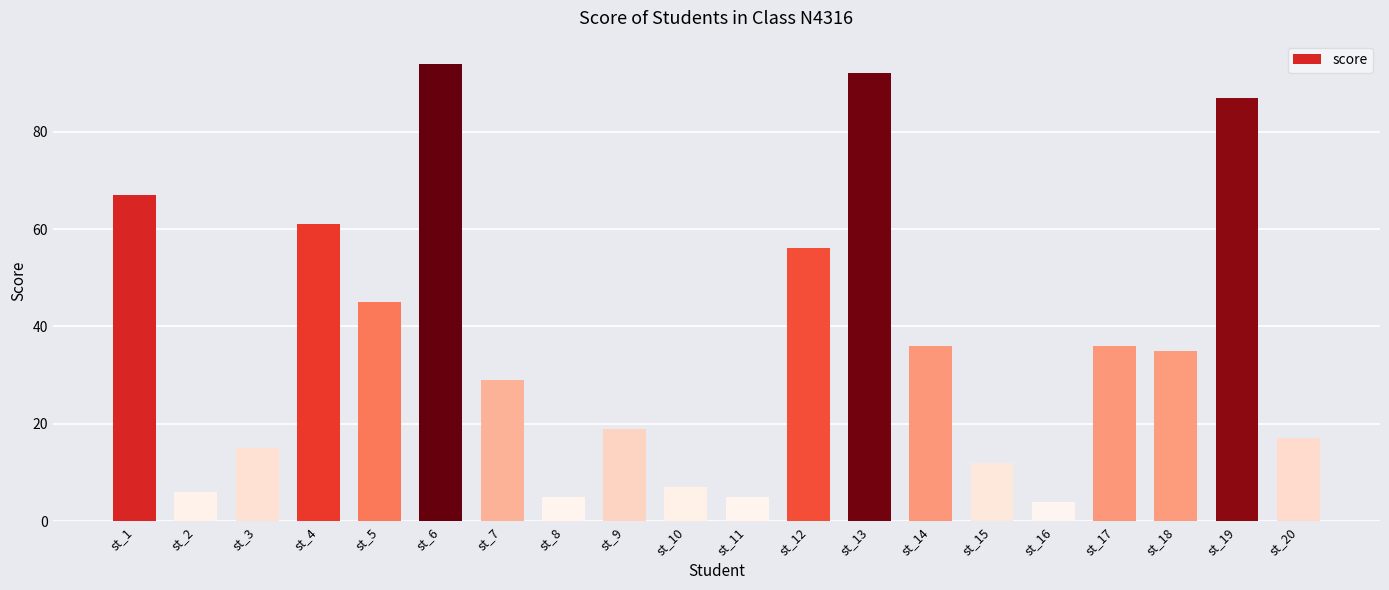

What is the difference between the values at st_20 and st_13?

75